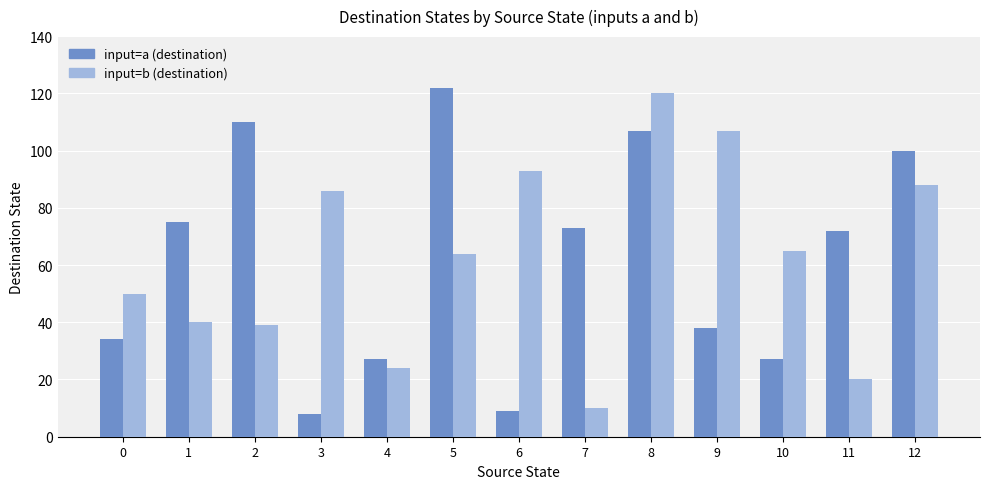

At which category is the sum across all series the highest?

8